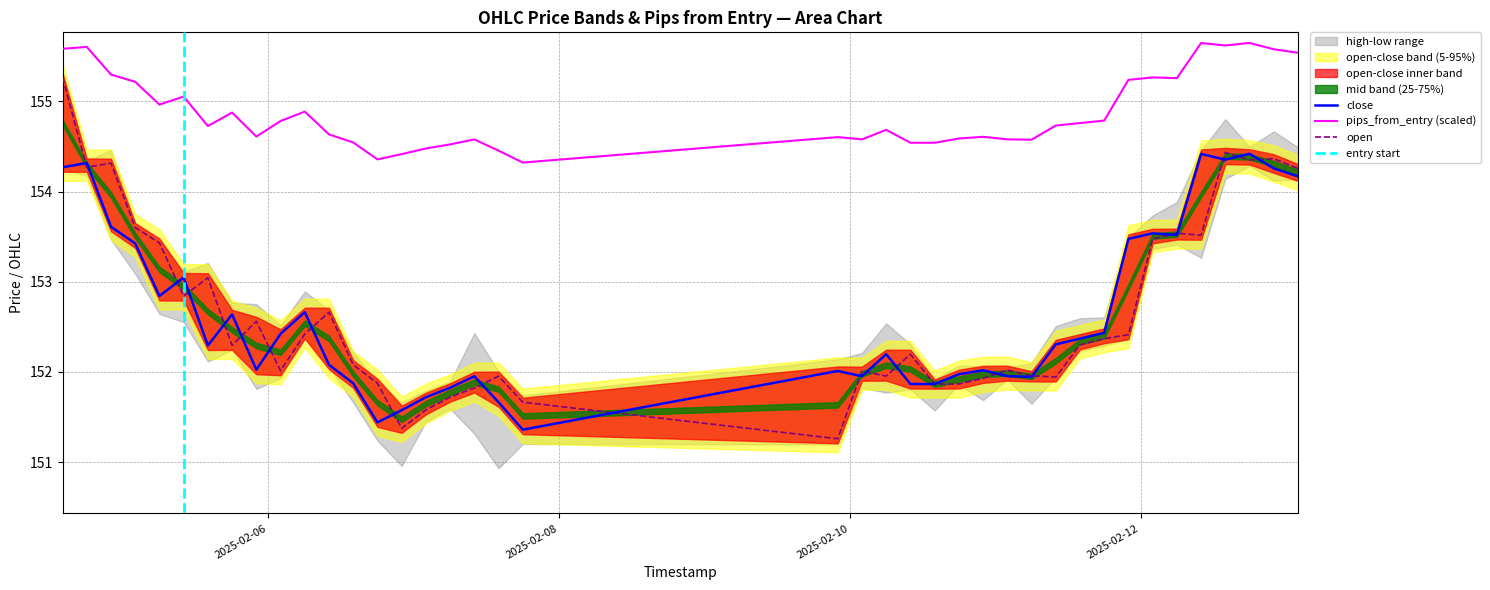

What is the difference between the maximum and minimum values in the open series?

4.0